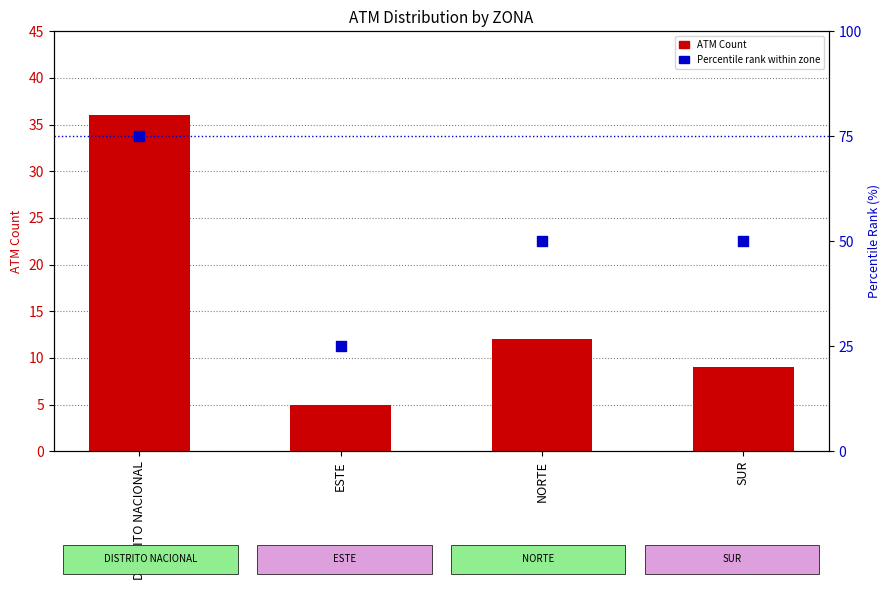

Which series reaches the maximum Y coordinate?

Percentile rank within zone